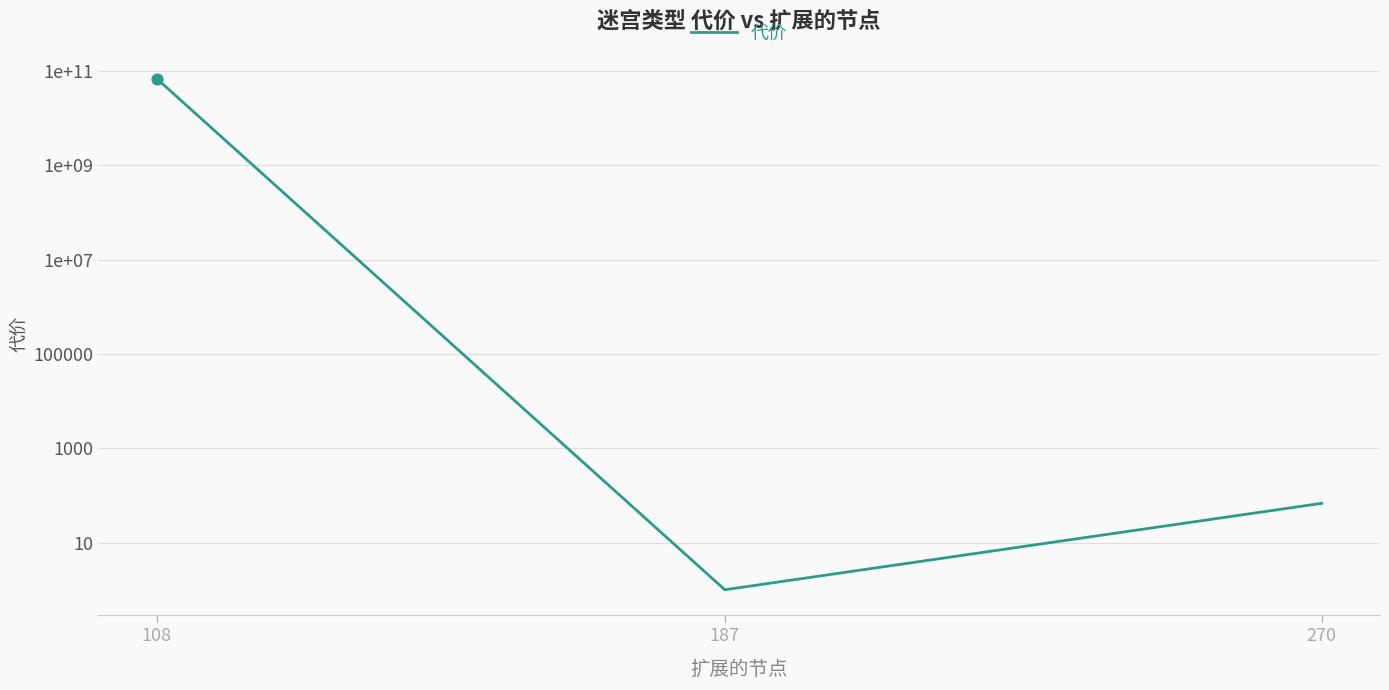

Between 270 and 108, which is larger?

108